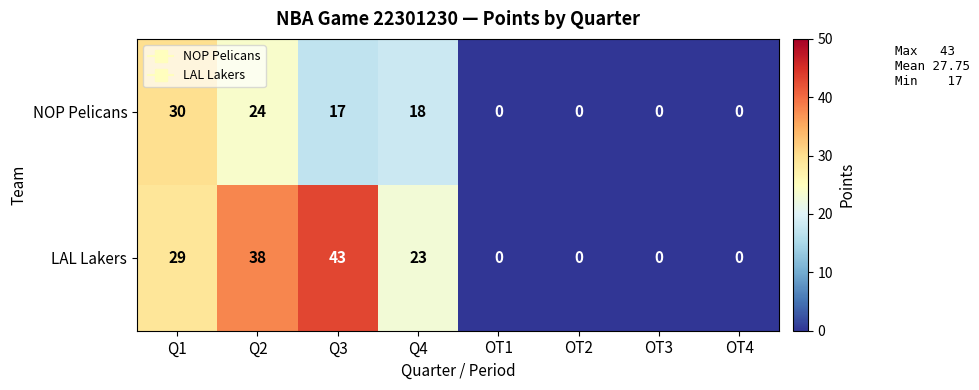

Rank the series by their maximum value, from highest to lowest.

LAL Lakers, NOP Pelicans